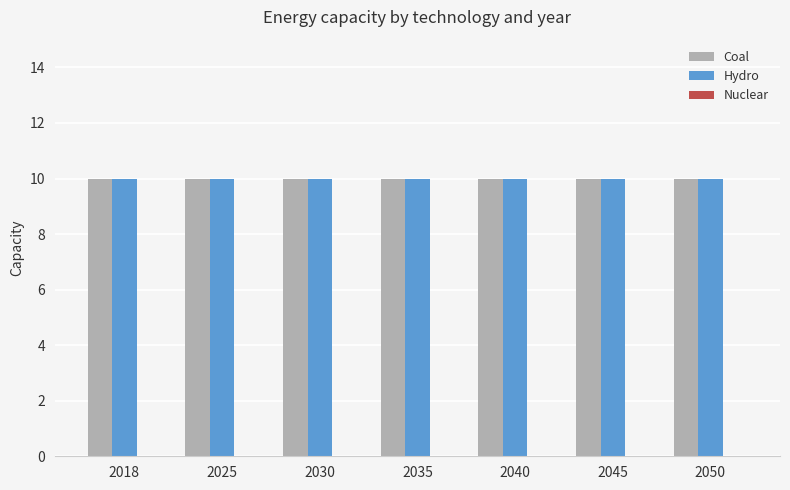

How many groups of bars are there?

7